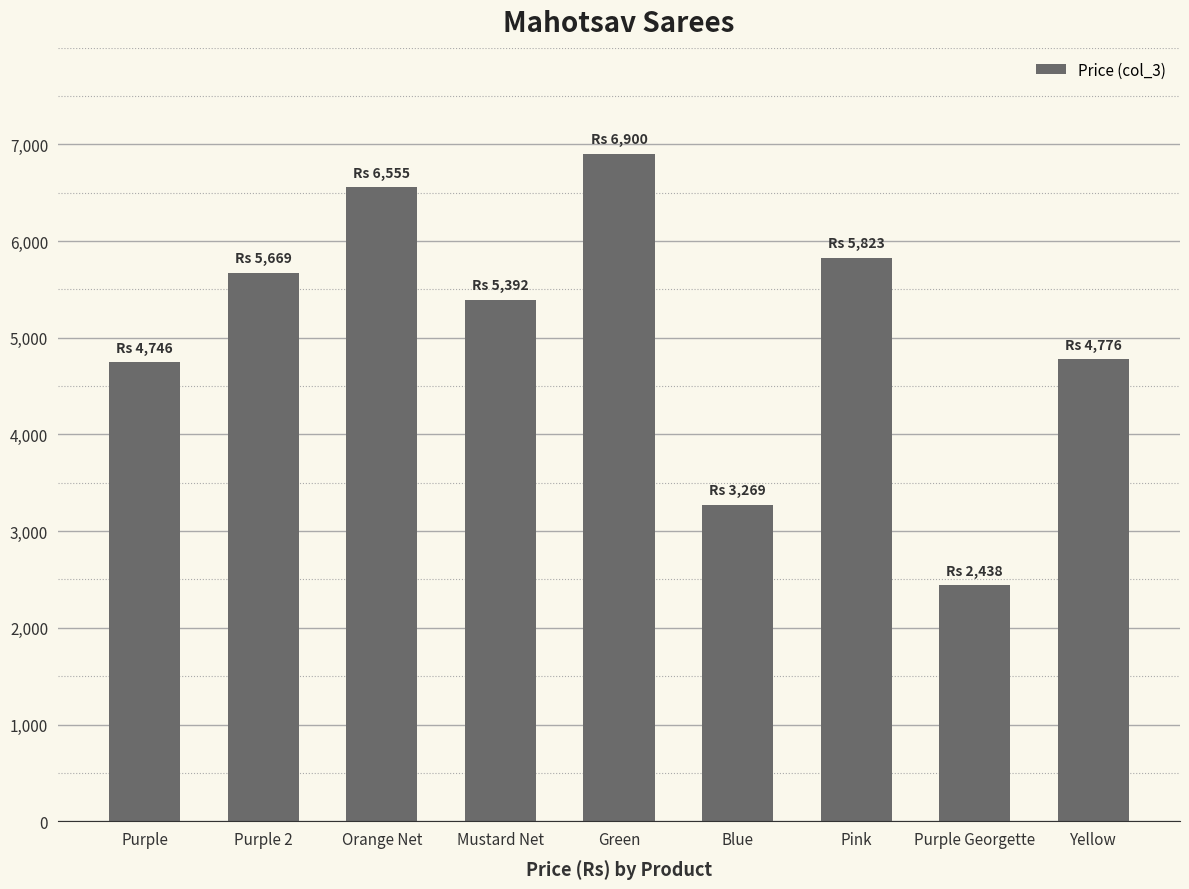

Read the value at Orange Net, to the nearest 10.

6560